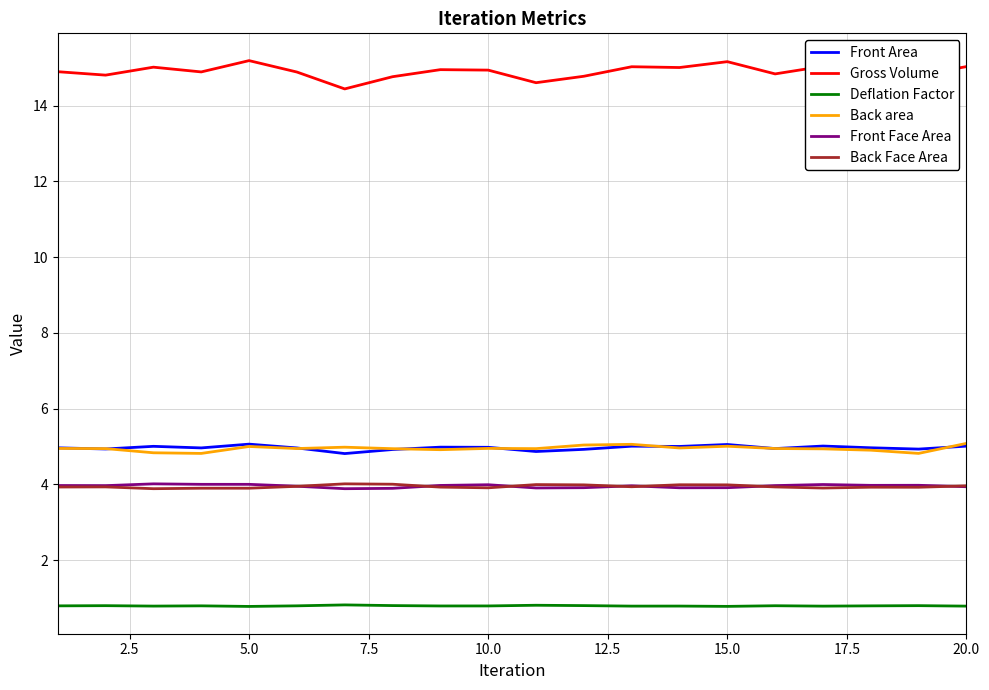

What is the lowest value of the Deflation Factor series?

0.8